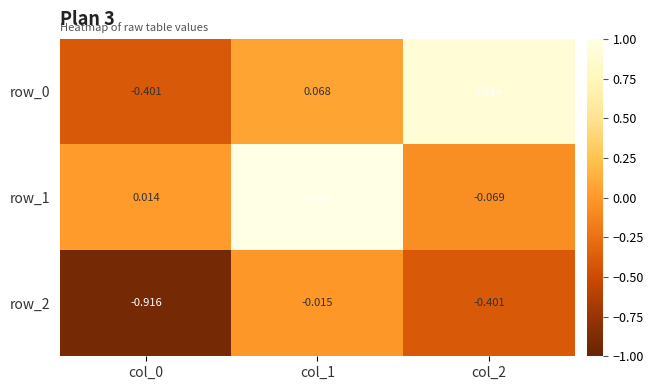

Is the value of row_1 at col_0 greater than the value of row_2 at col_2?

Yes